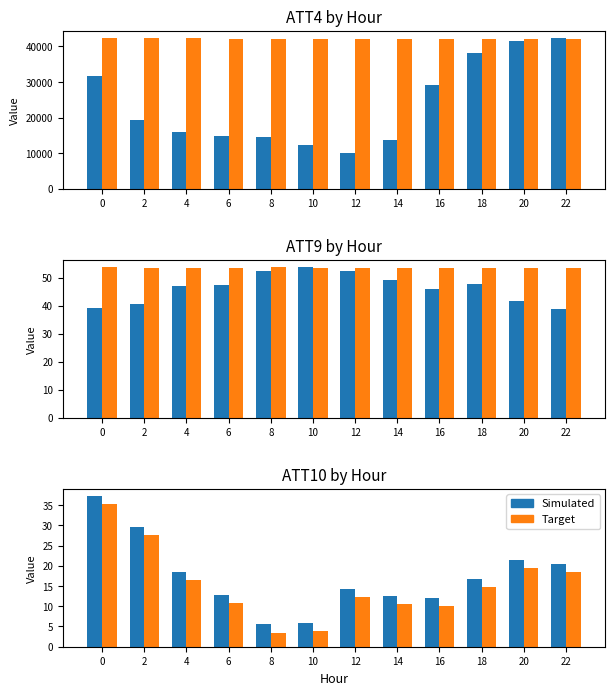

Between 16 and 20, which series saw the biggest shift?

ATT4 (Simulated)